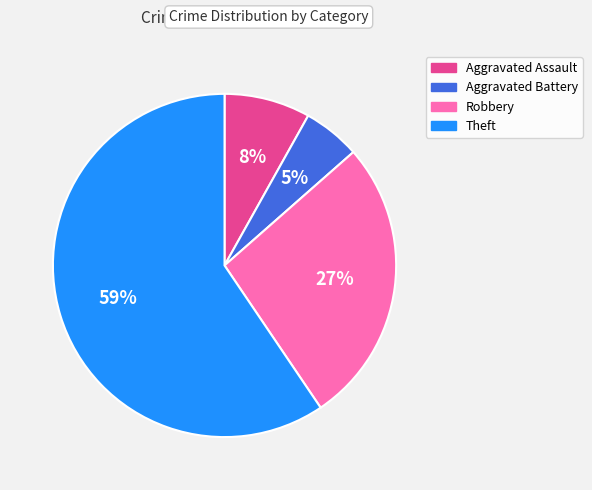

True or false: Aggravated Assault accounts for 17% of the total.

False